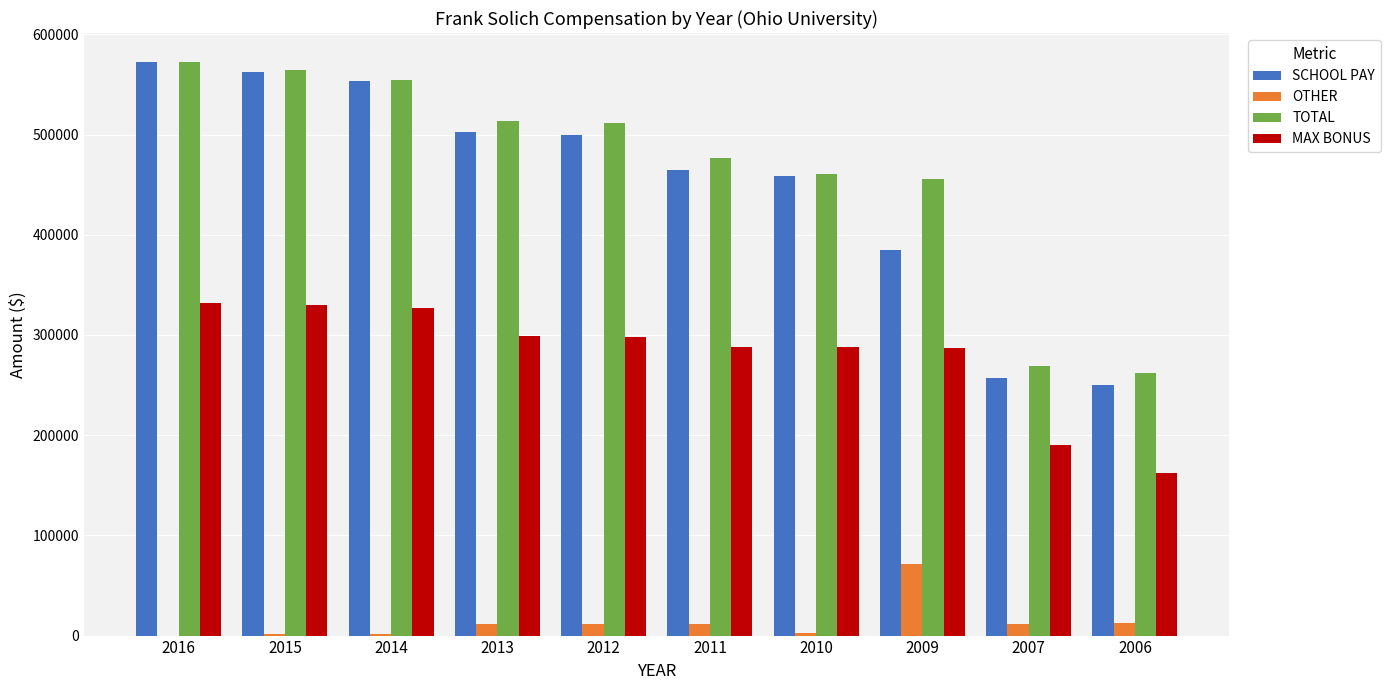

Which series changed the most between 2016 and 2007?

SCHOOL PAY